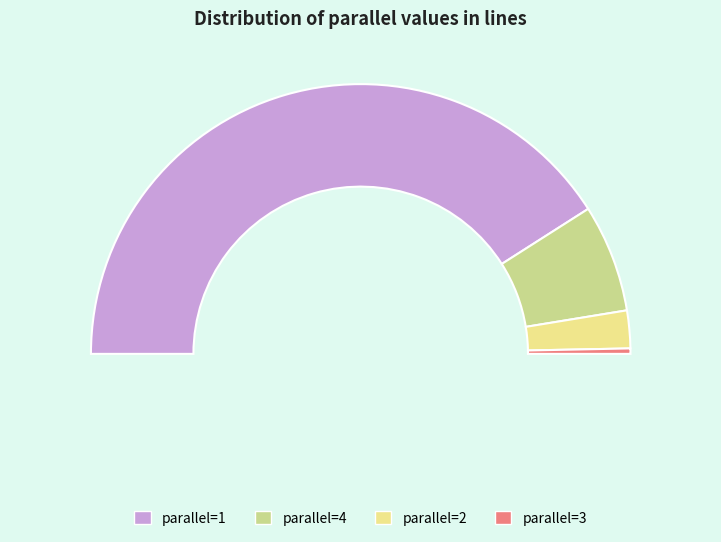

Which slice is the smallest?

3